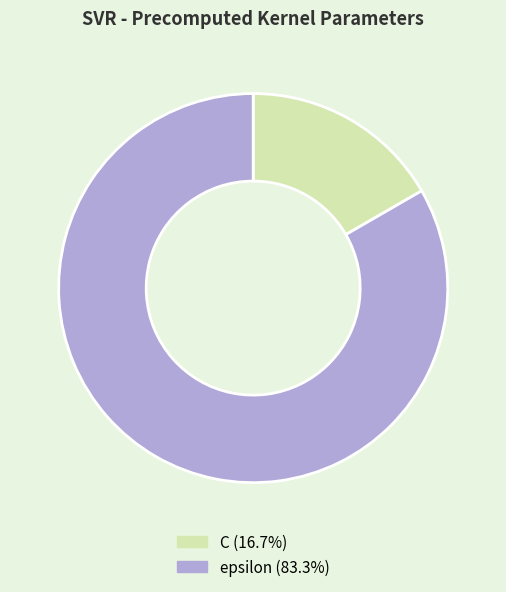

How many segments does this pie chart have?

2